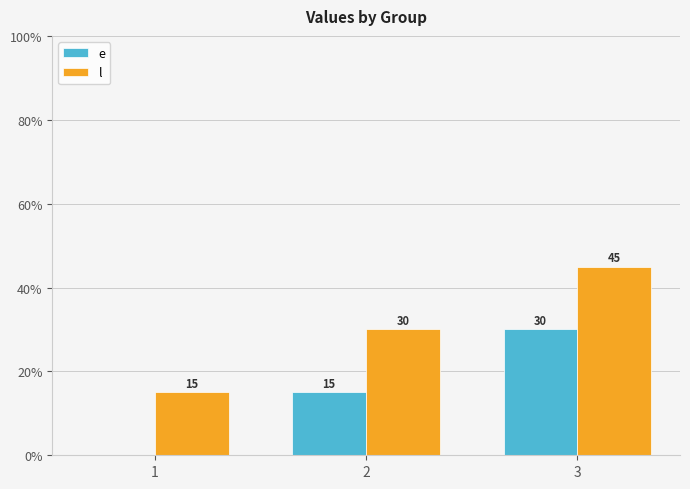

What is the highest value of the l series?

45